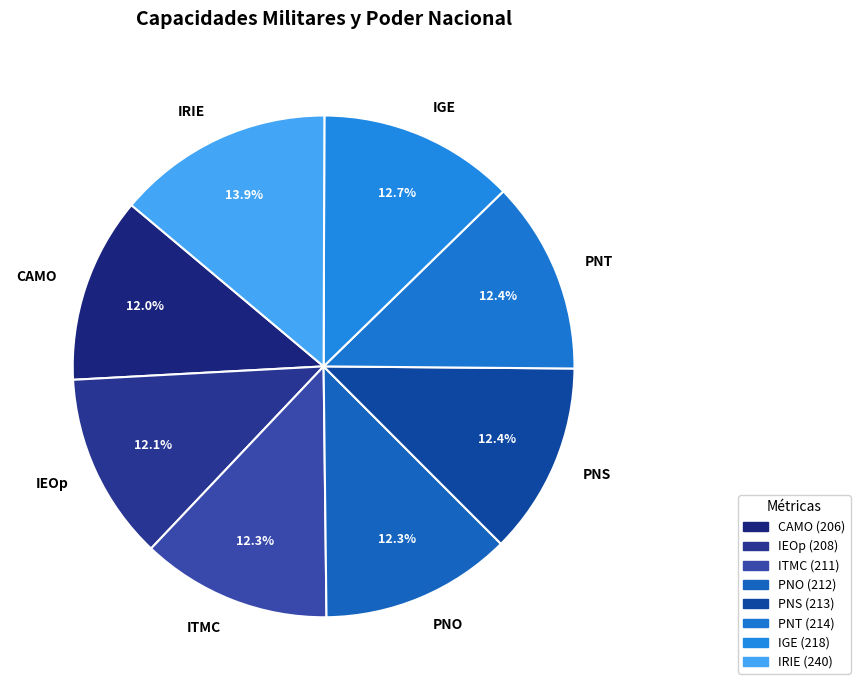

How much of the chart is everything except CAMO?

88.0%